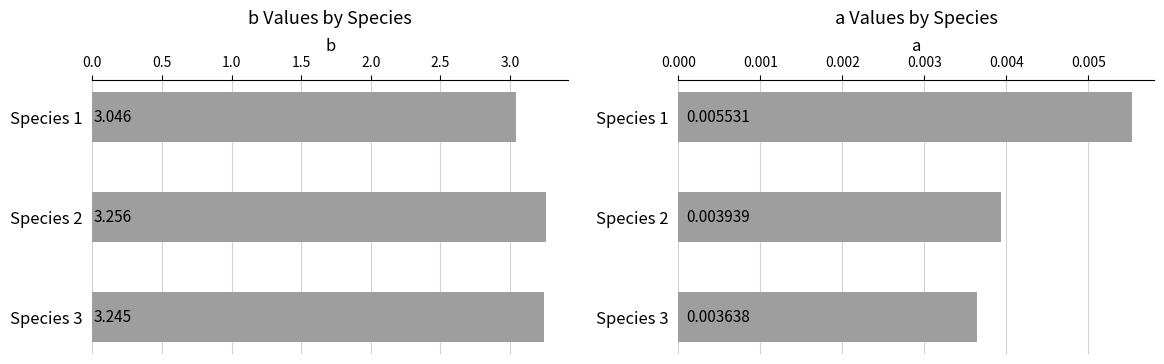

Which series has the largest total across all categories?

b